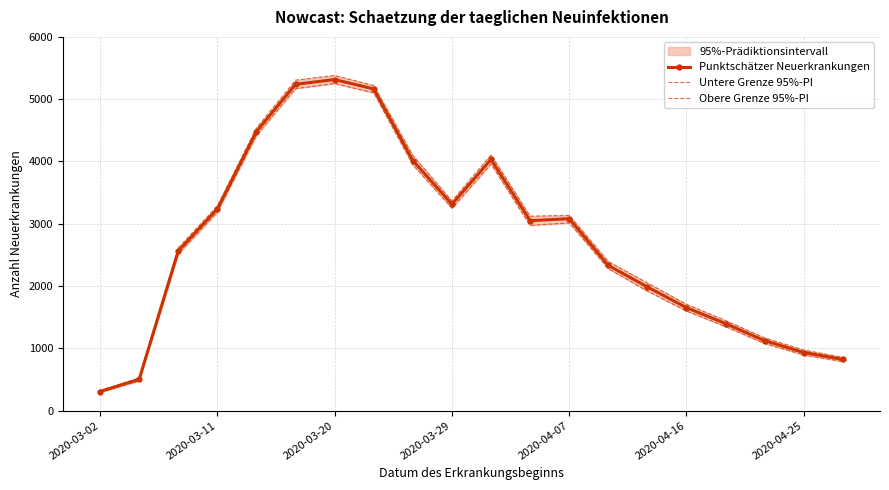

Where is the first local minimum for Punktschätzer Neuerkrankungen?

2020-03-29